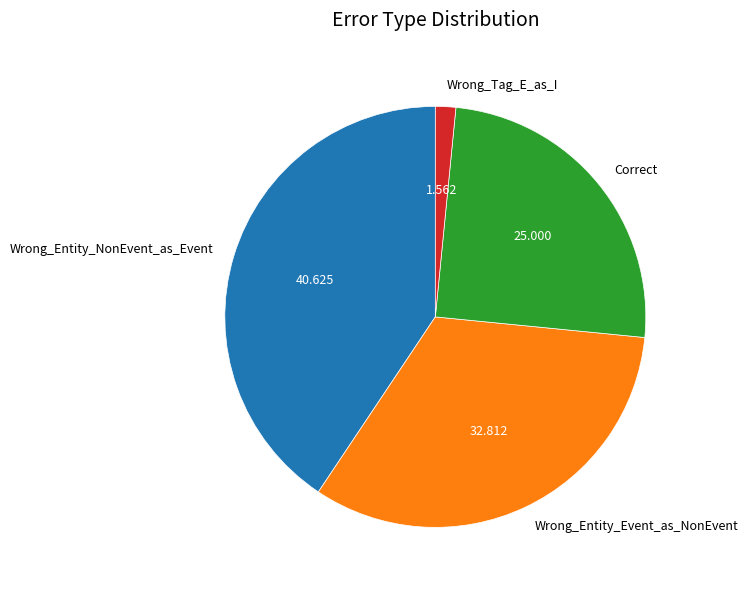

Is Wrong_Entity_Event_as_NonEvent the majority of the pie?

No